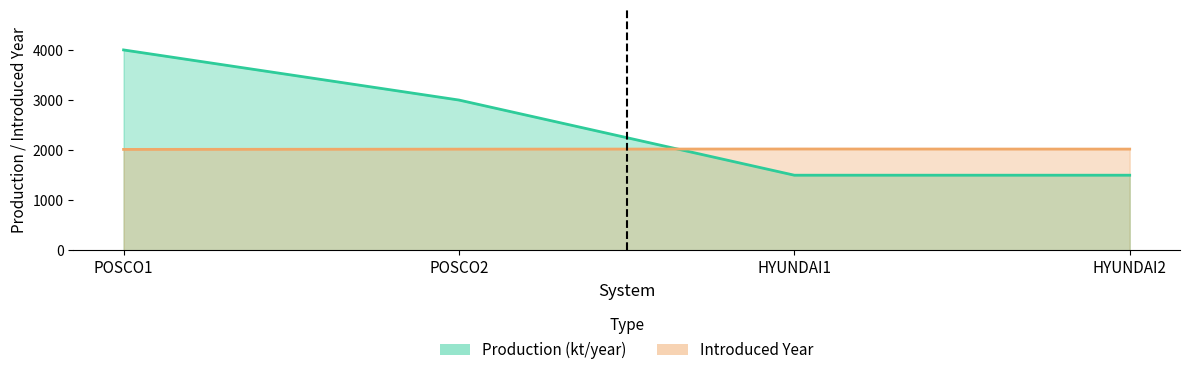

Reading right to left, list all the values displayed in this chart.

Production line: 1500	1500	3000	4000
Introduced Year line: 2021	2023	2020	2015